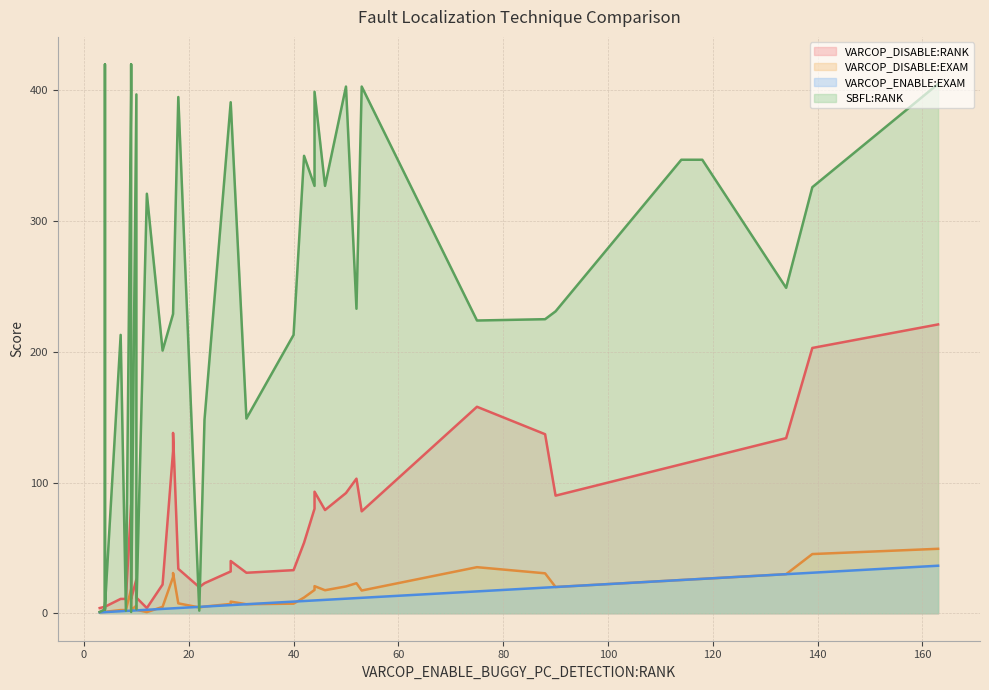

Where is SBFL:RANK nearest to the value 210?

7